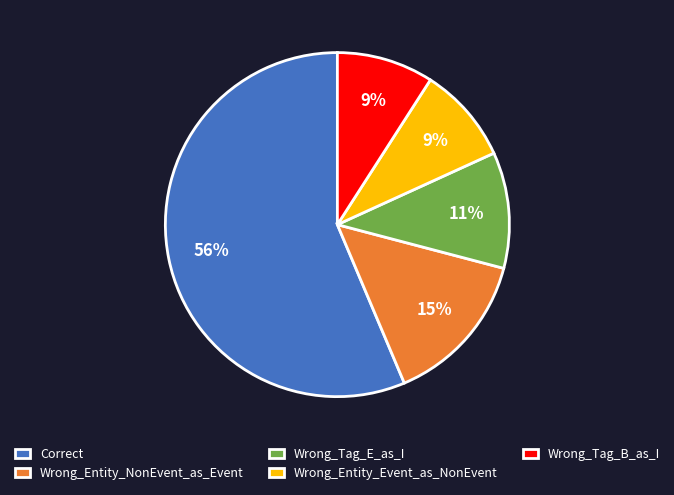

To the nearest percent, what is the average slice percentage?

20%